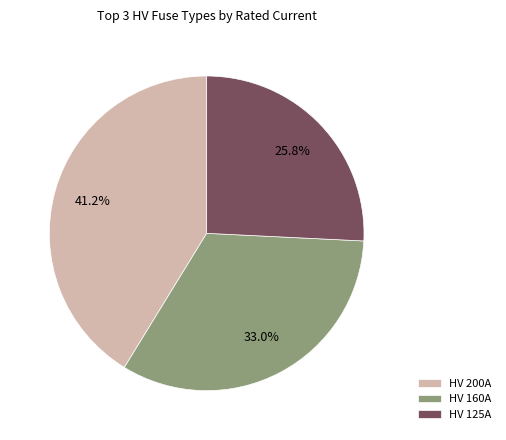

Is there any slice that represents more than half of the pie?

No